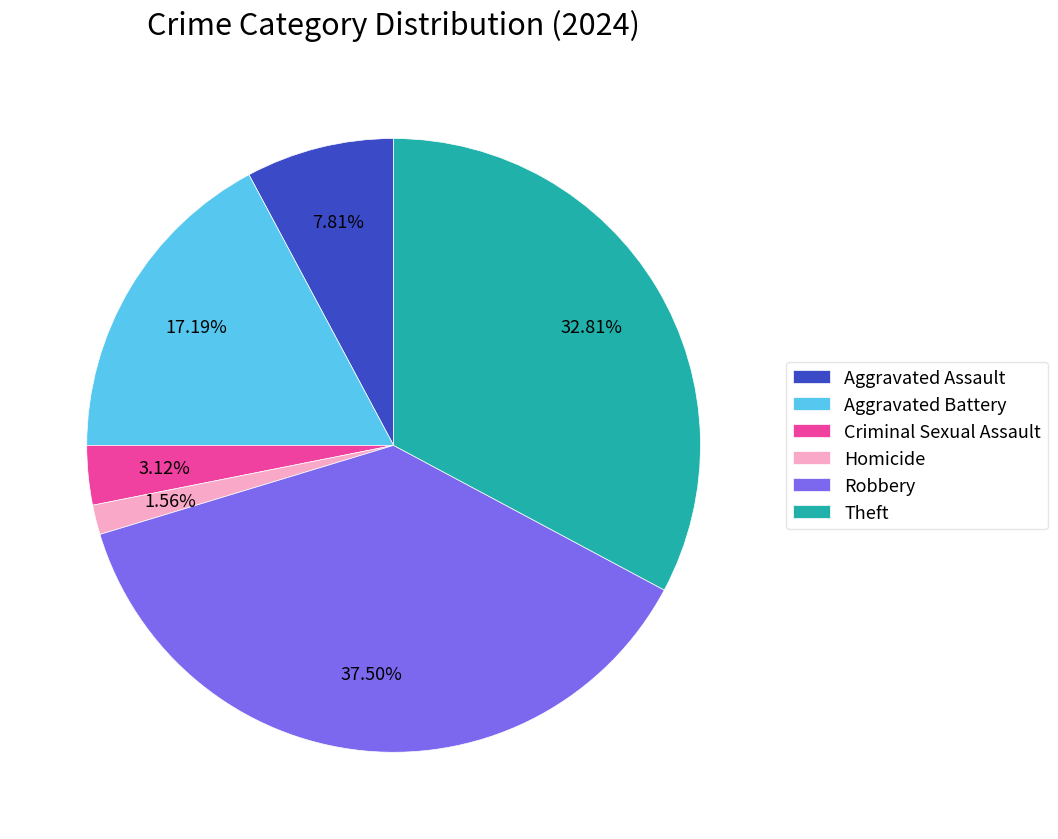

Does any single category account for the majority?

No